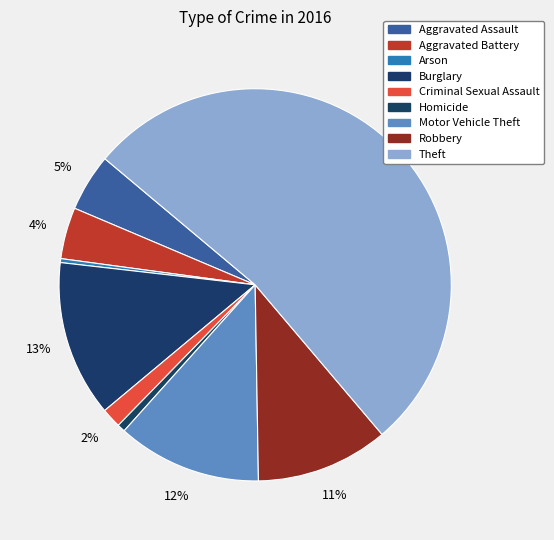

Count the number of slices in the pie.

9